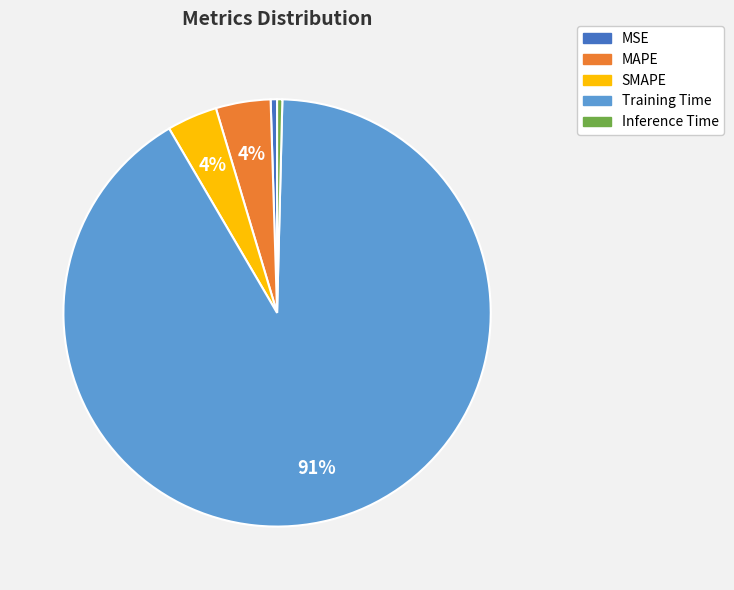

What percentage is the MAPE slice, to the nearest percent?

4%